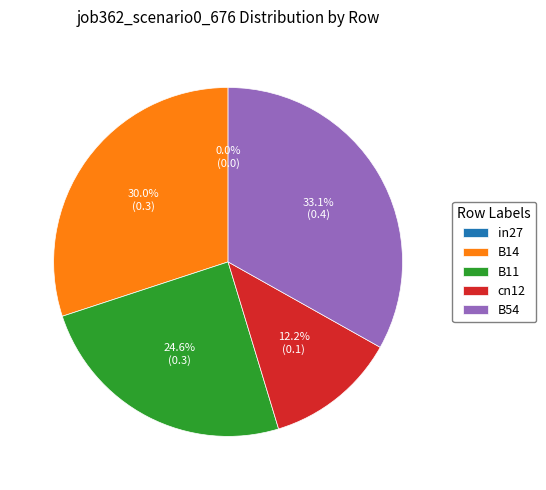

Rank the categories by value from lowest to highest.

in27, cn12, B11, B14, B54